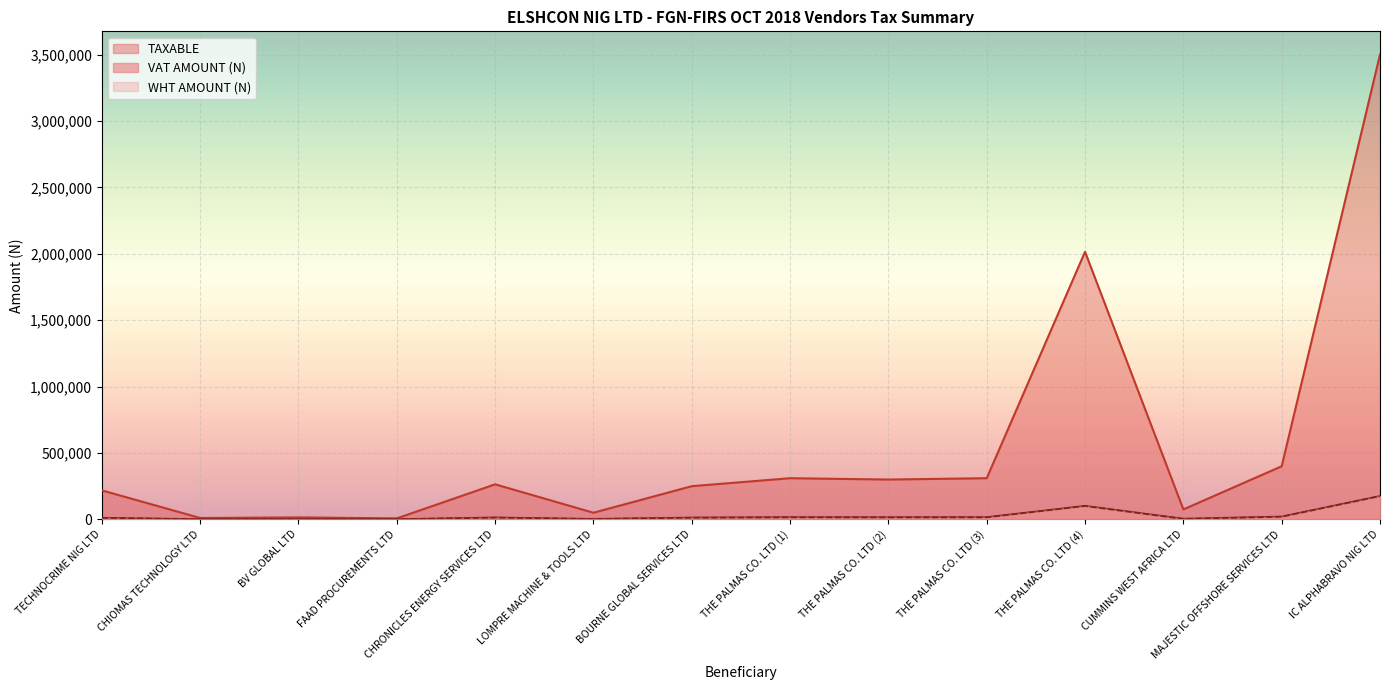

Where is the first local maximum for TAXABLE?

BV GLOBAL LTD